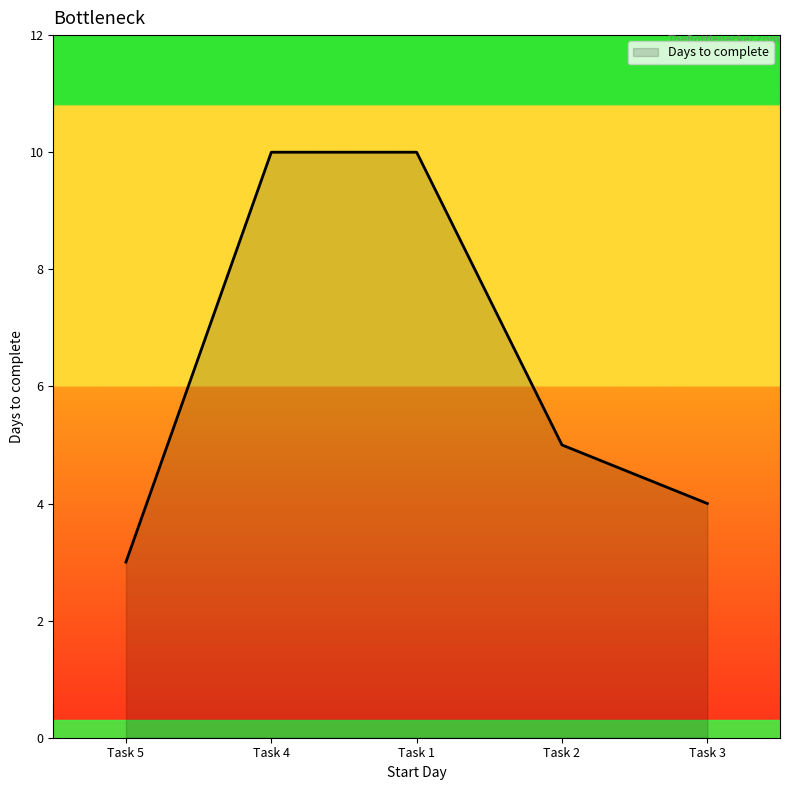

How many lines are shown in the chart?

1